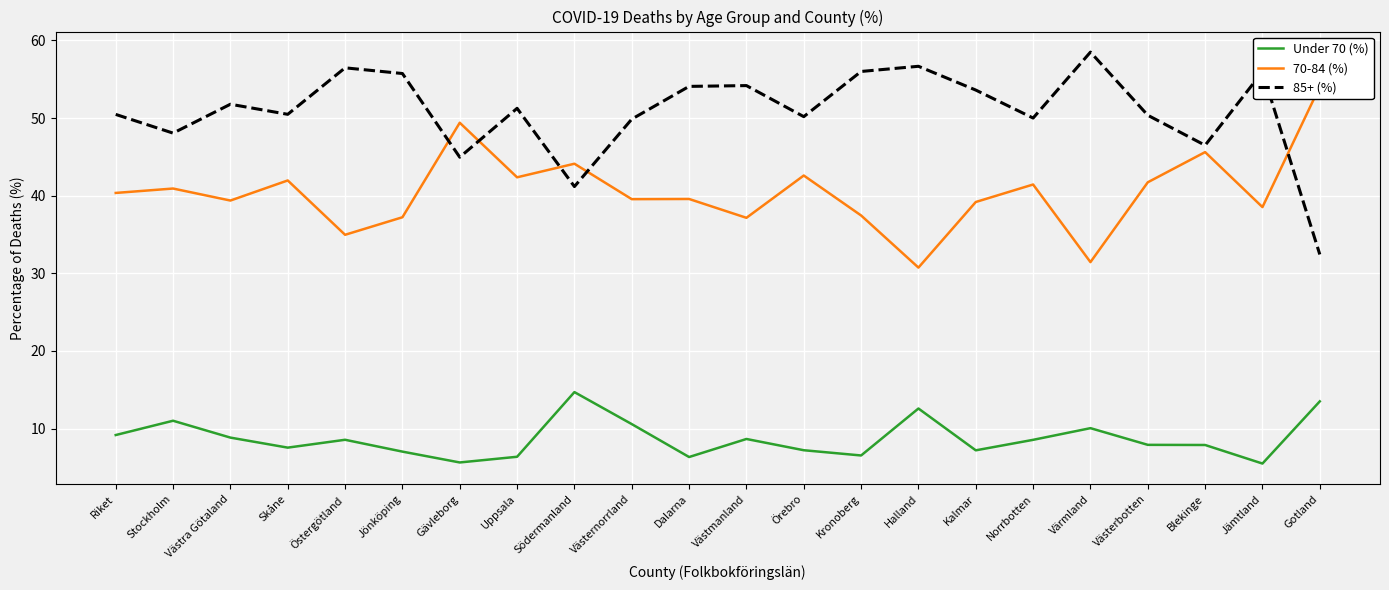

Where is the first local minimum for 70-84 (%)?

Västra Götaland